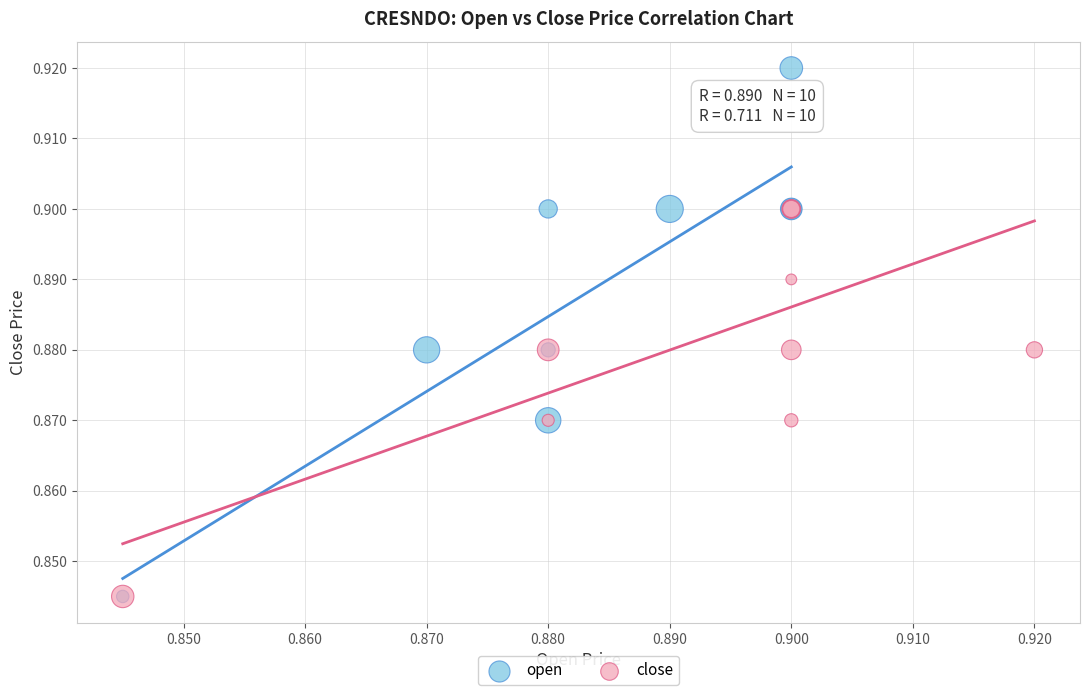

Which series contains the highest Y value?

open